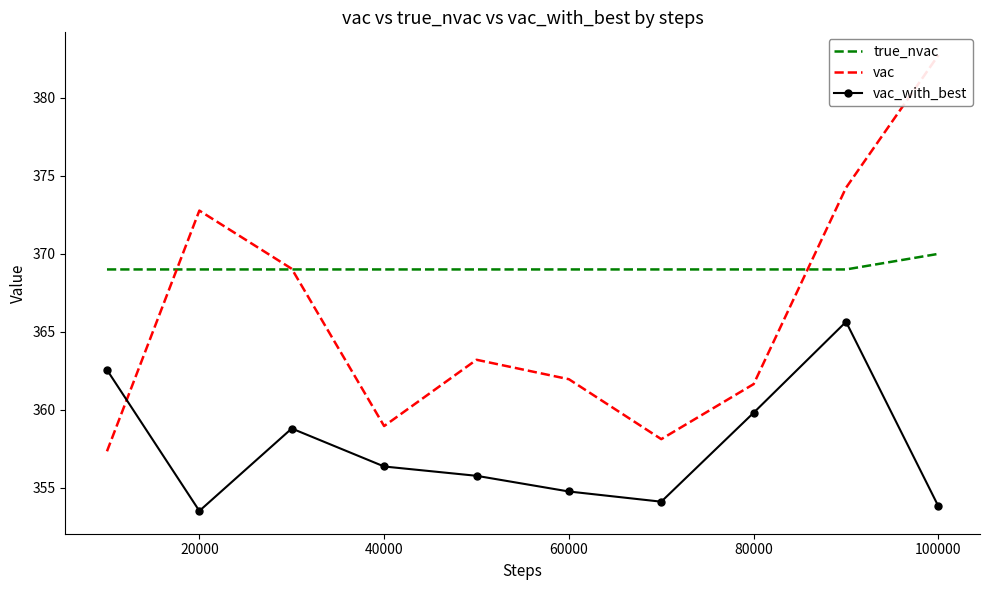

True or false: true_nvac and vac_with_best intersect in this chart.

False